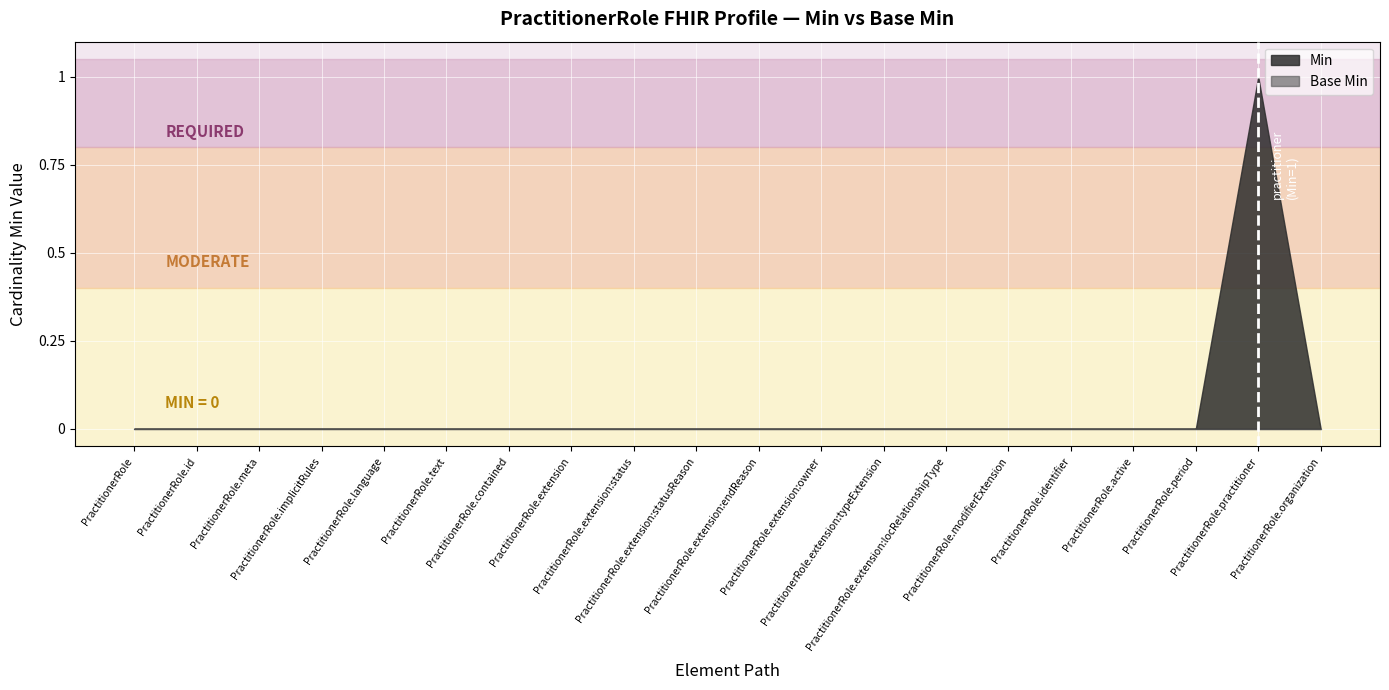

List the labels in order of Base Min value, smallest first.

PractitionerRole, PractitionerRole.id, PractitionerRole.meta, PractitionerRole.implicitRules, PractitionerRole.language, PractitionerRole.text, PractitionerRole.contained, PractitionerRole.extension, PractitionerRole.extension:status, PractitionerRole.extension:statusReason, PractitionerRole.extension:endReason, PractitionerRole.extension:owner, PractitionerRole.extension:typeExtension, PractitionerRole.extension:locRelationshipType, PractitionerRole.modifierExtension, PractitionerRole.identifier, PractitionerRole.active, PractitionerRole.period, PractitionerRole.practitioner, PractitionerRole.organization